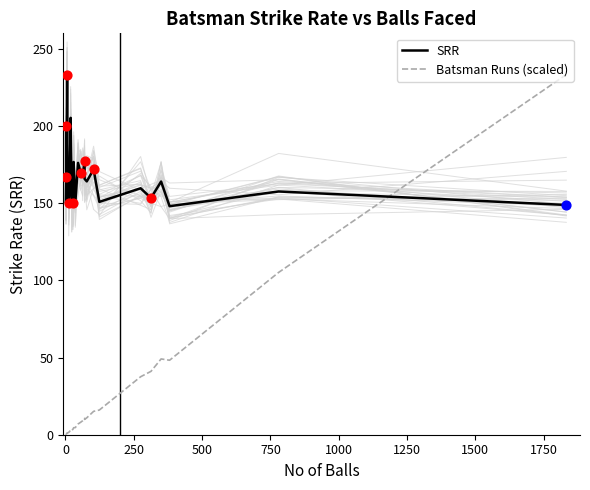

Which series has the widest spread of Y values?

Batsman Runs (scaled)